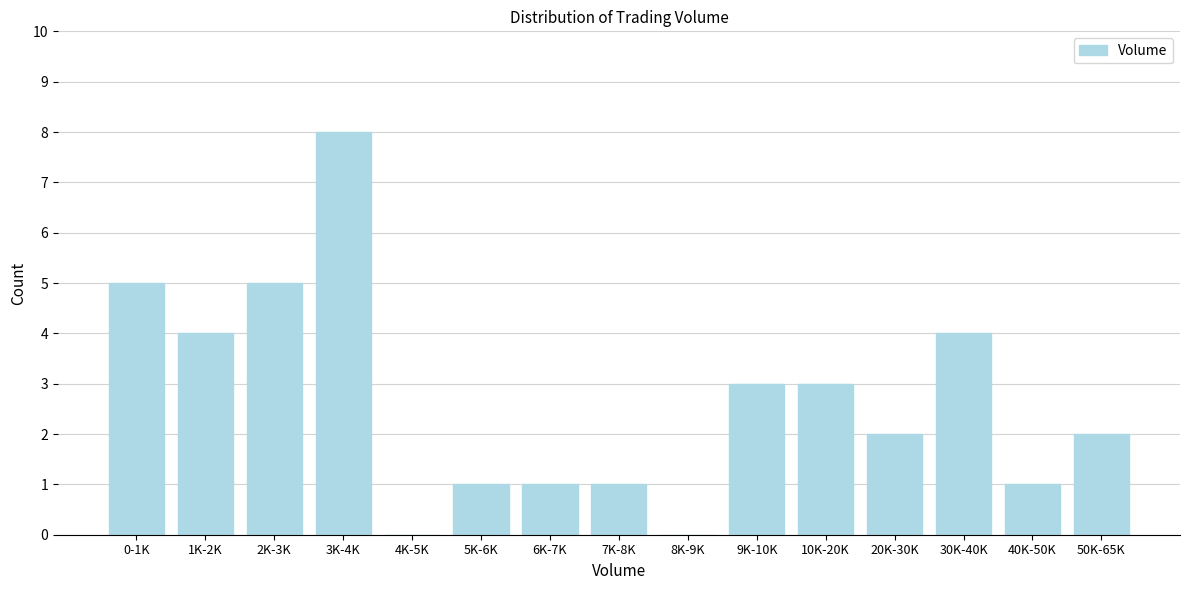

Reading right to left, transcribe all the data shown in this chart.

50K-65K=2	40K-50K=1	30K-40K=4	20K-30K=2	10K-20K=3	9K-10K=3	8K-9K=0	7K-8K=1	6K-7K=1	5K-6K=1	4K-5K=0	3K-4K=8	2K-3K=5	1K-2K=4	0-1K=5